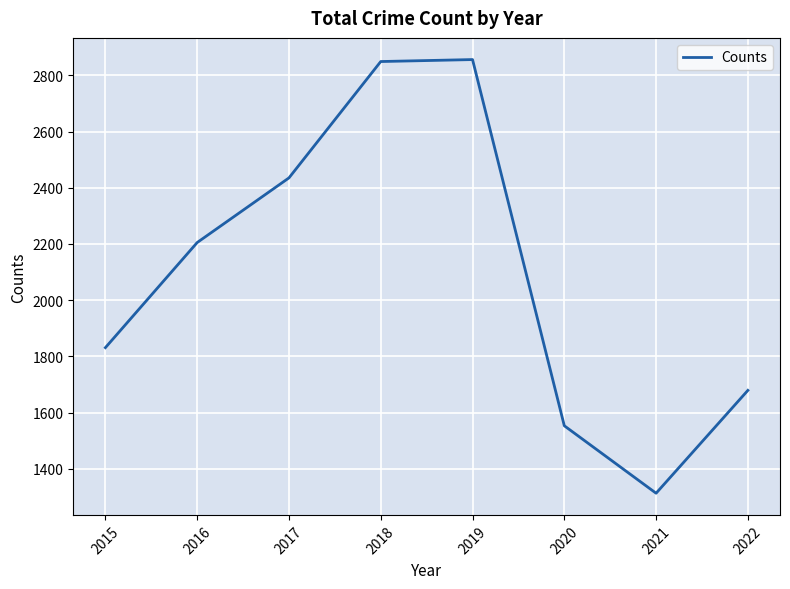

What is the greatest value displayed?

2856